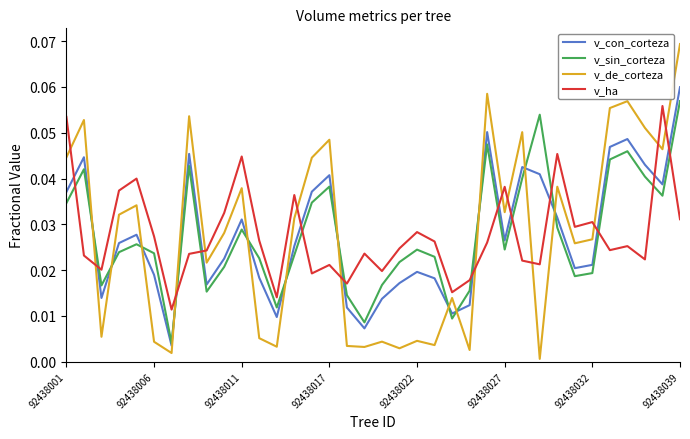

How many lines are shown in the chart?

4